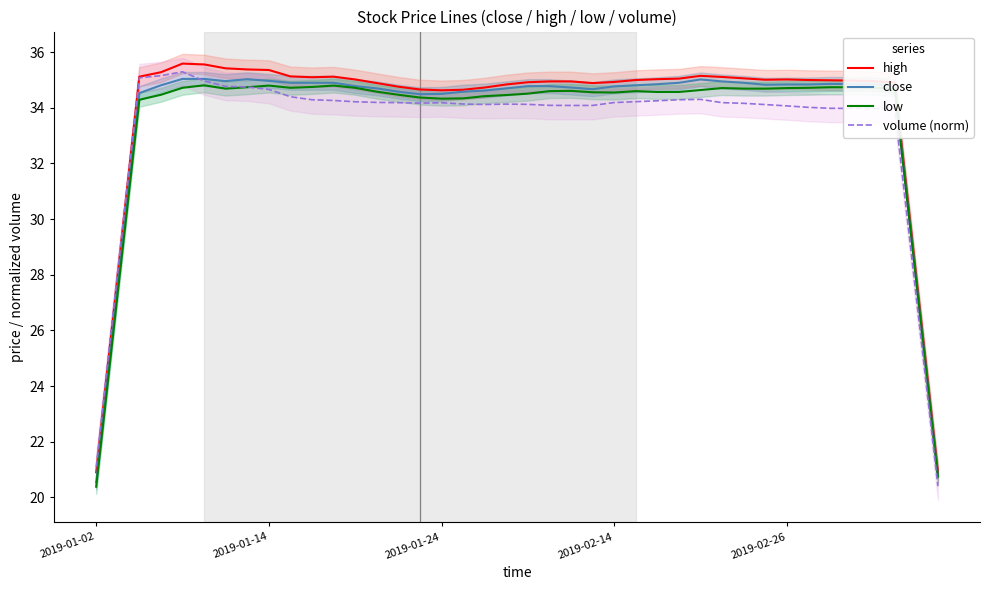

Count the number of categories in the chart.

40